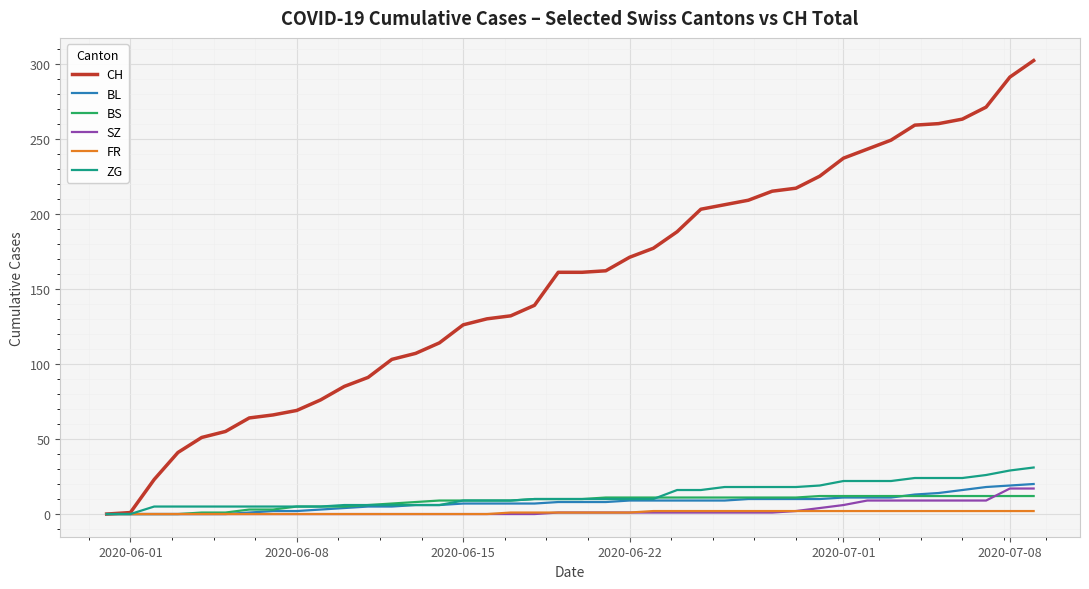

What is the maximum value for CH?

302